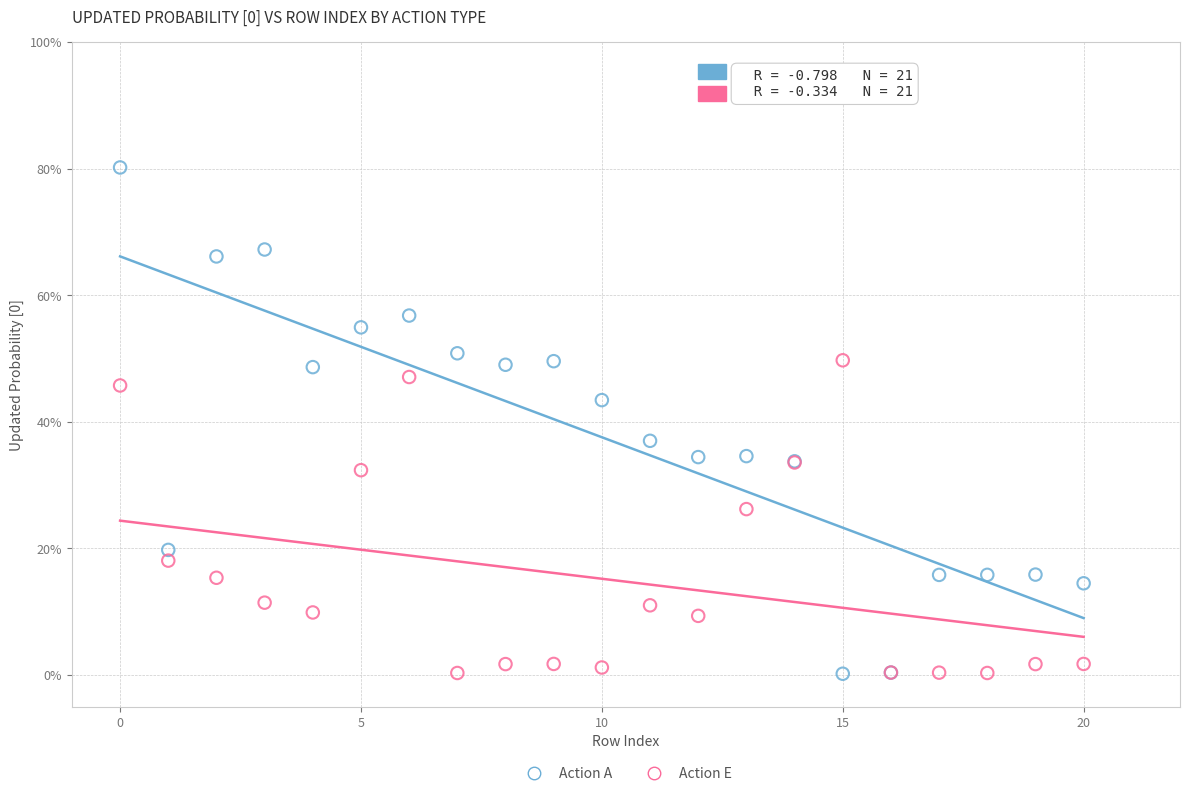

Which series has the largest Y range (max minus min)?

Action A